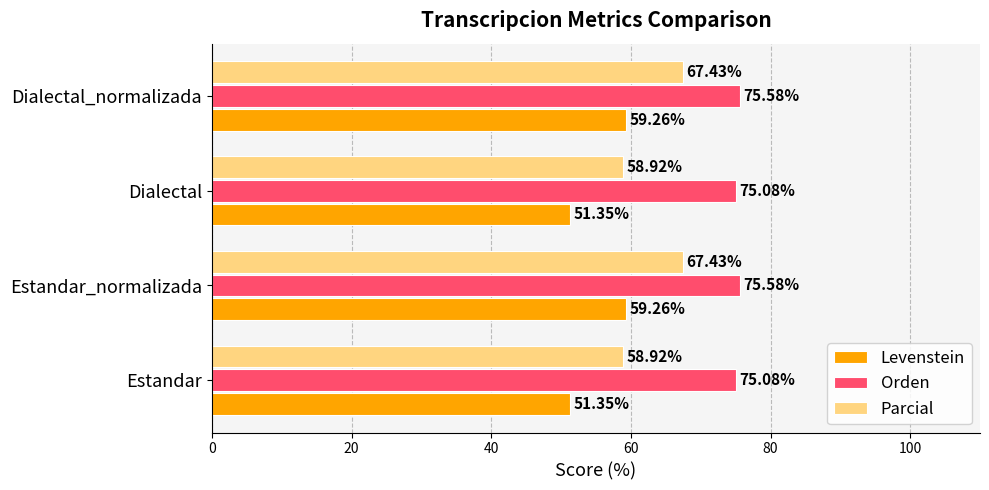

What is the average value of the Parcial series?

63.2